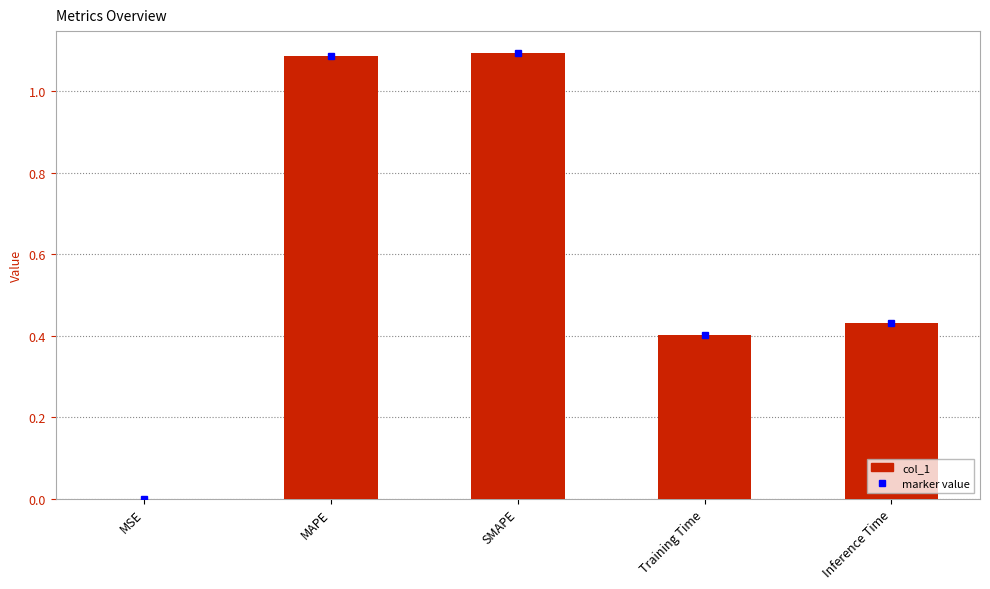

Is it true that the value at MAPE is 1.1?

True